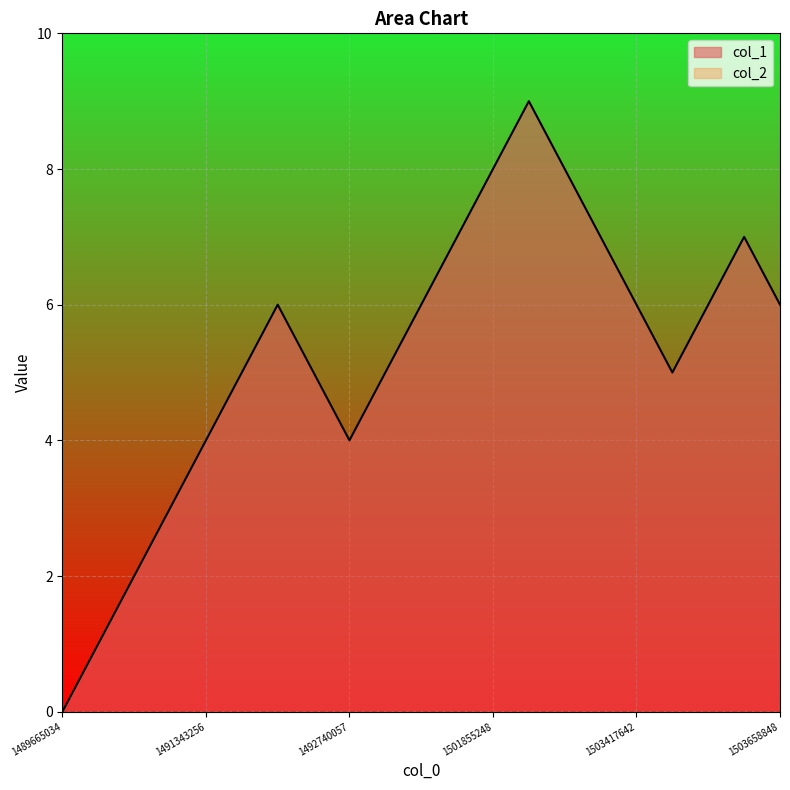

Read the value at 1503619242.

7